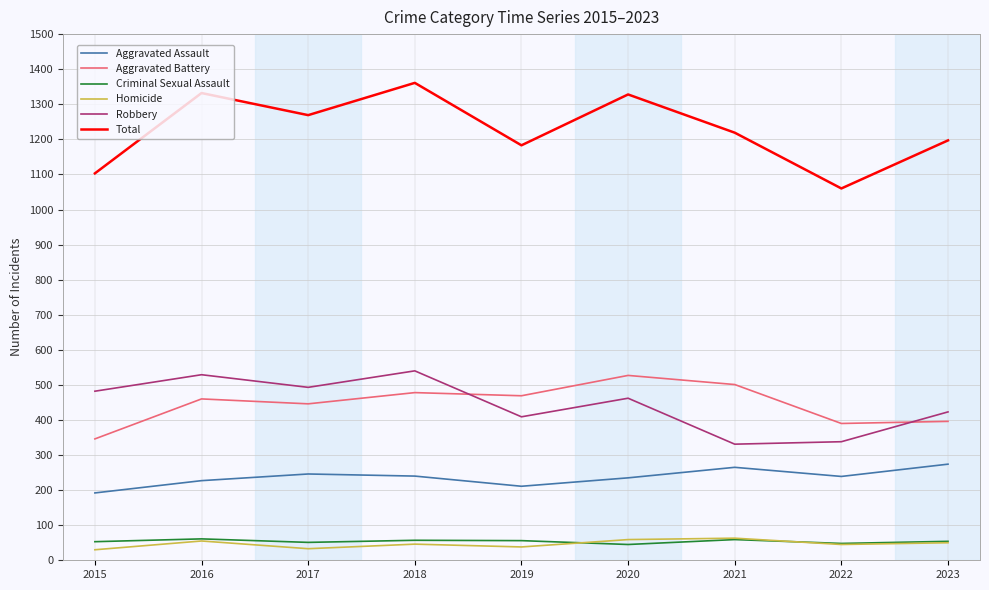

What is the difference between the maximum and second lowest values in the Total series?

258